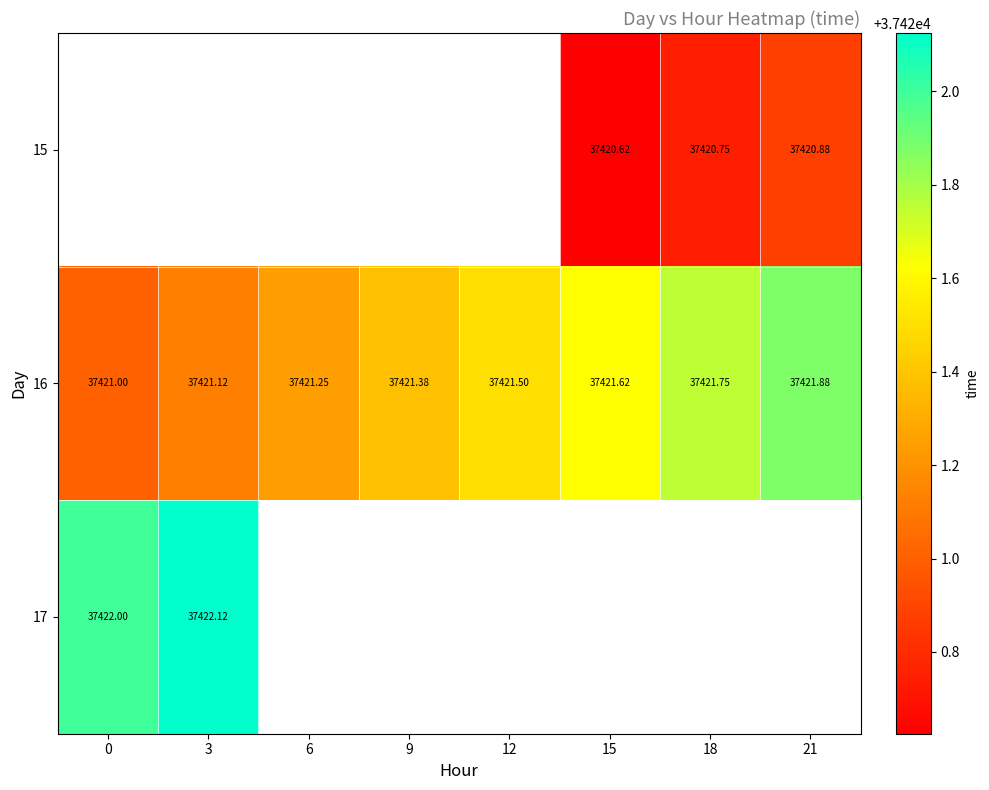

Which series changed the most between 6 and 18?

16